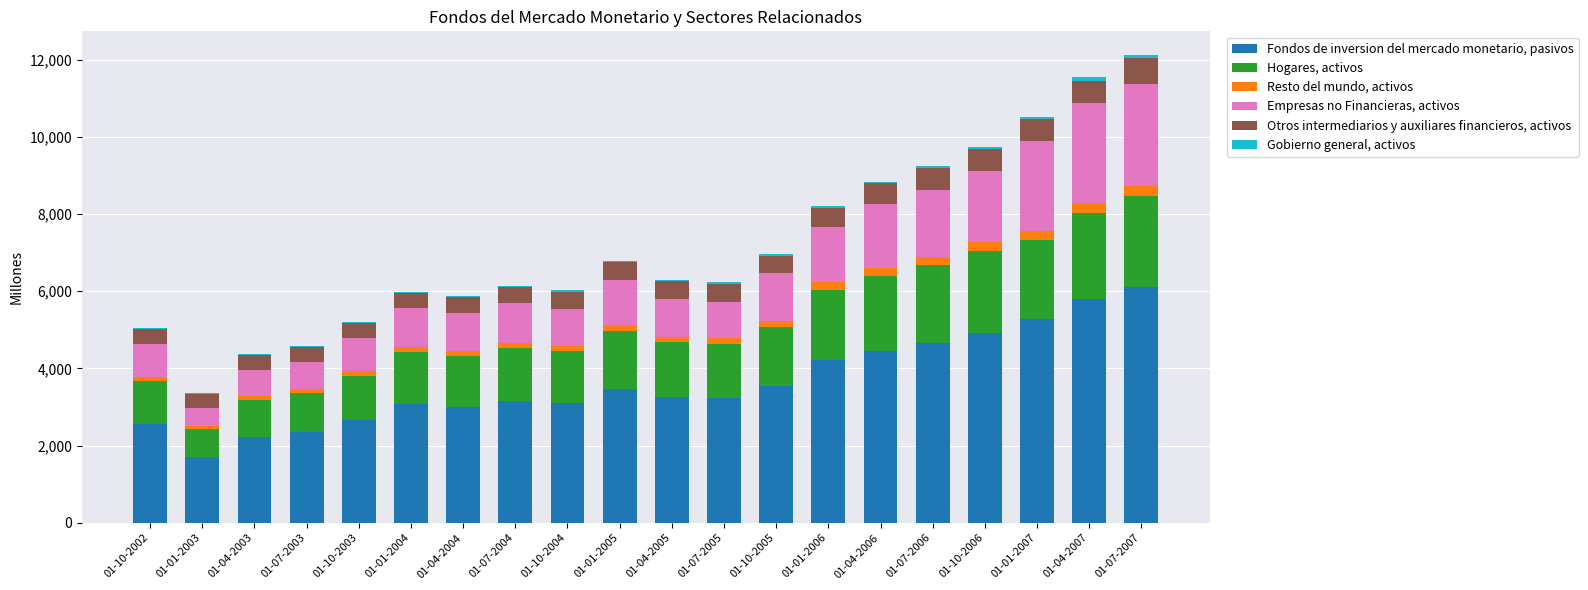

How many categories are shown in the chart?

20